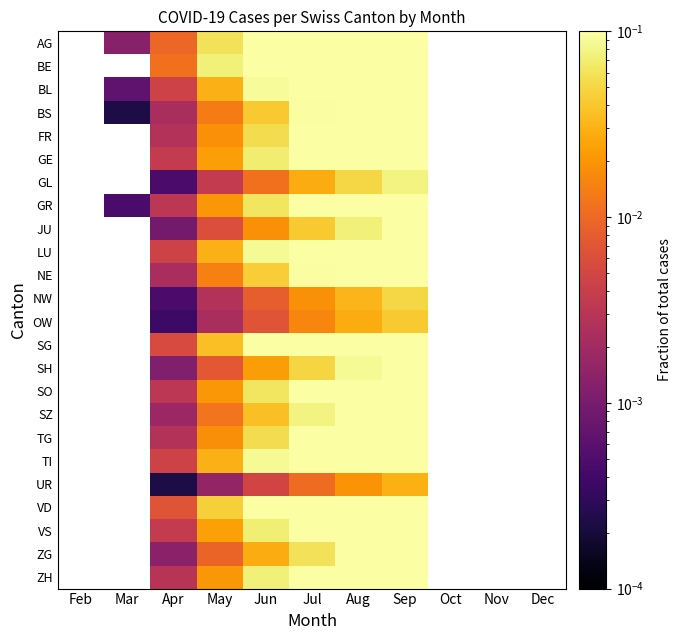

Which label corresponds to the largest value in the chart?

Sep